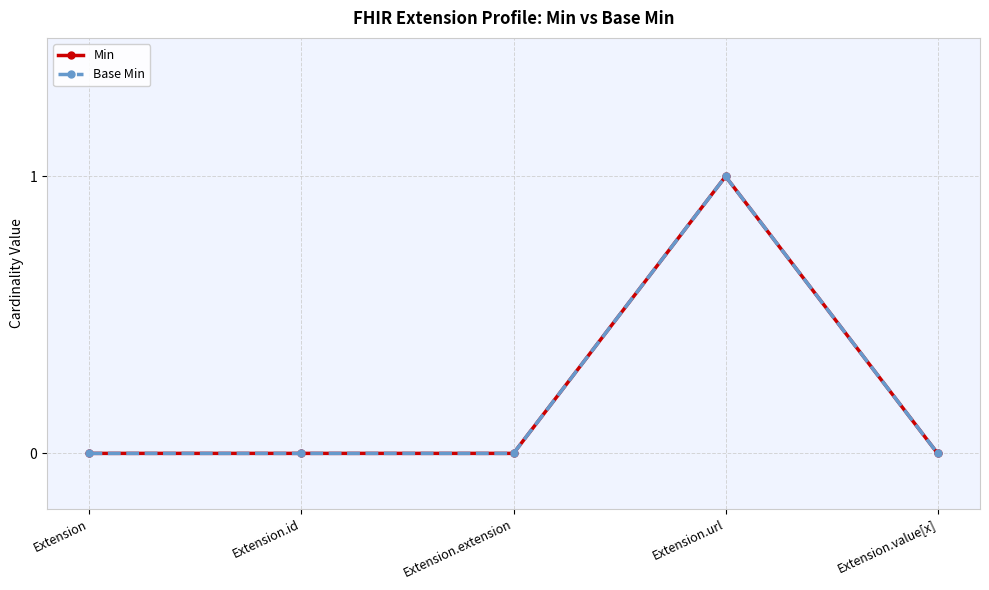

At which category is the sum across all series the highest?

Extension.url